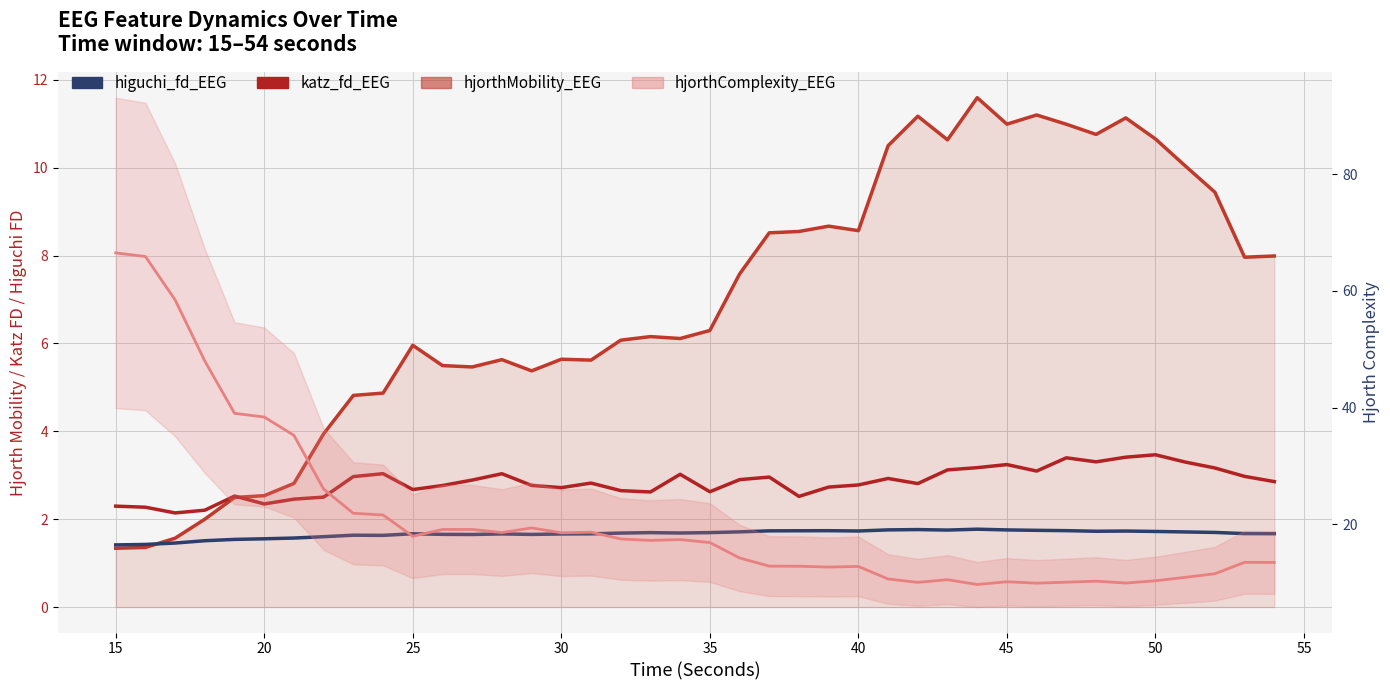

At how many categories does at least one series exceed 8?

16